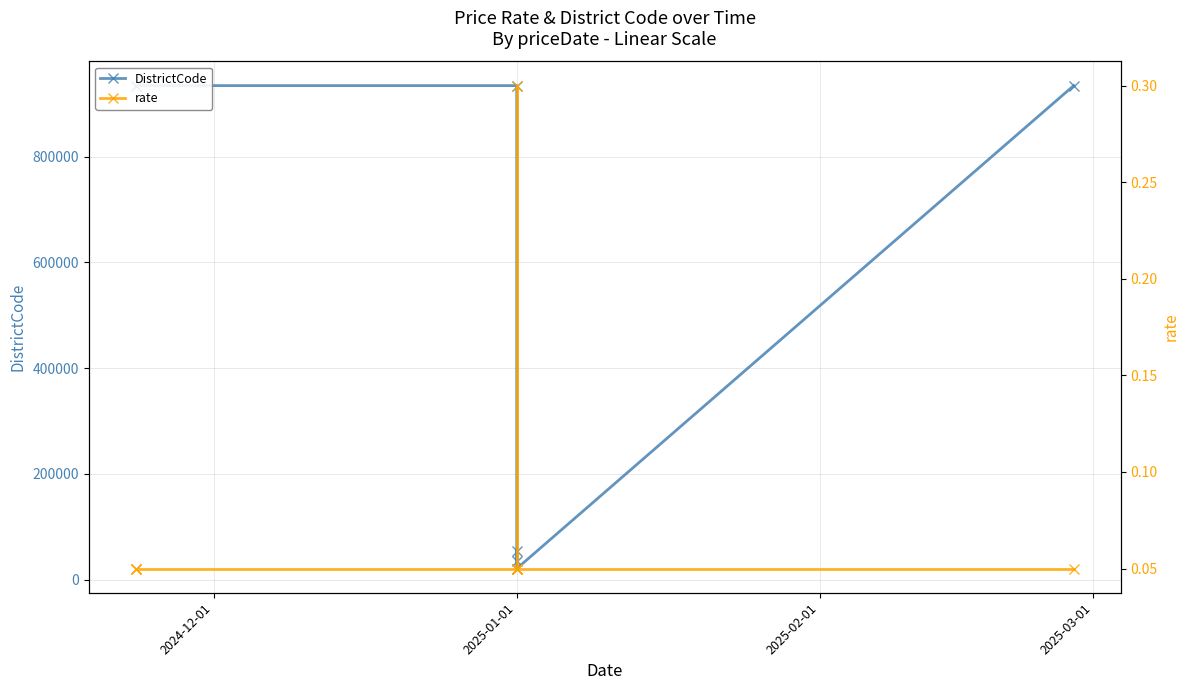

What is the value of the DistrictCode point at the 1st from the left?

934015.0